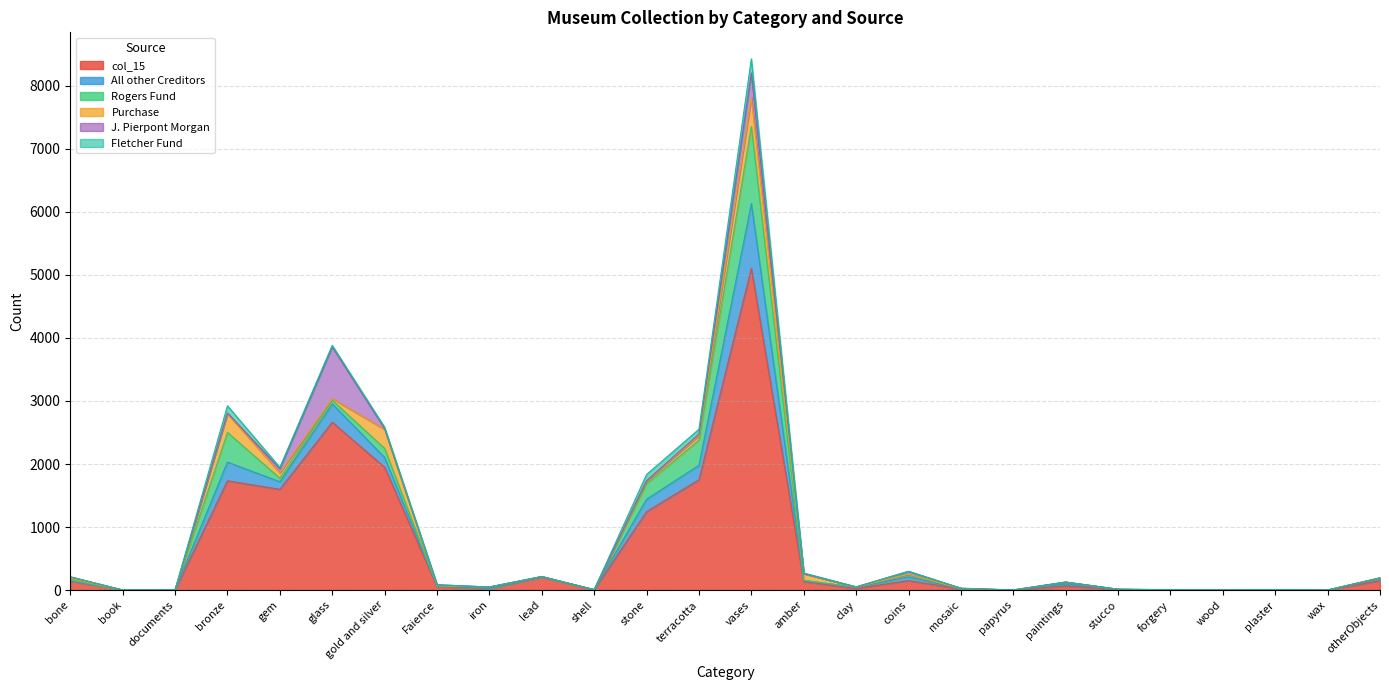

Which series has the largest range (max minus min)?

col_15